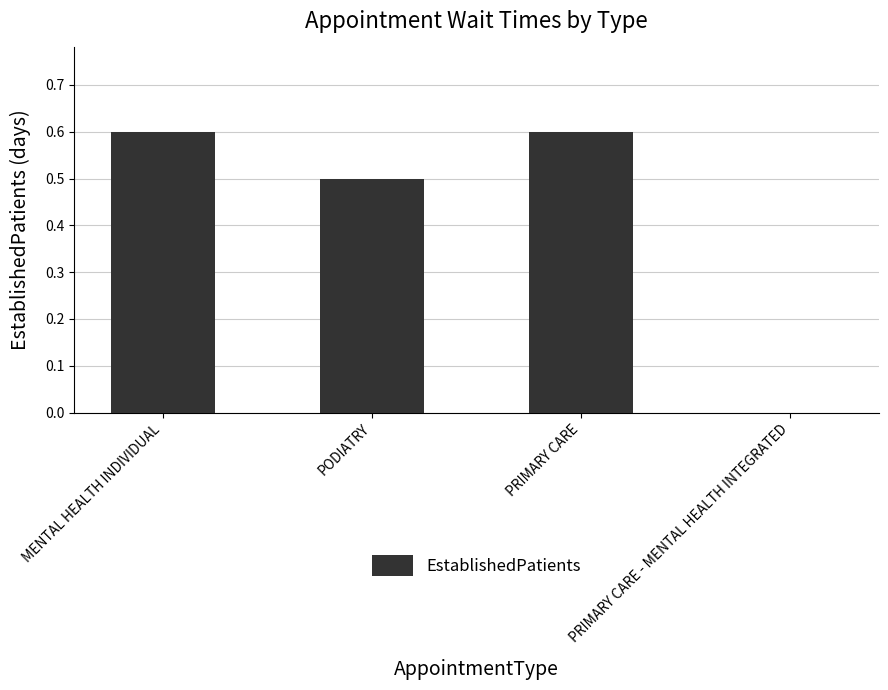

The chart shows a value of 0.5 at PODIATRY. True or false?

True